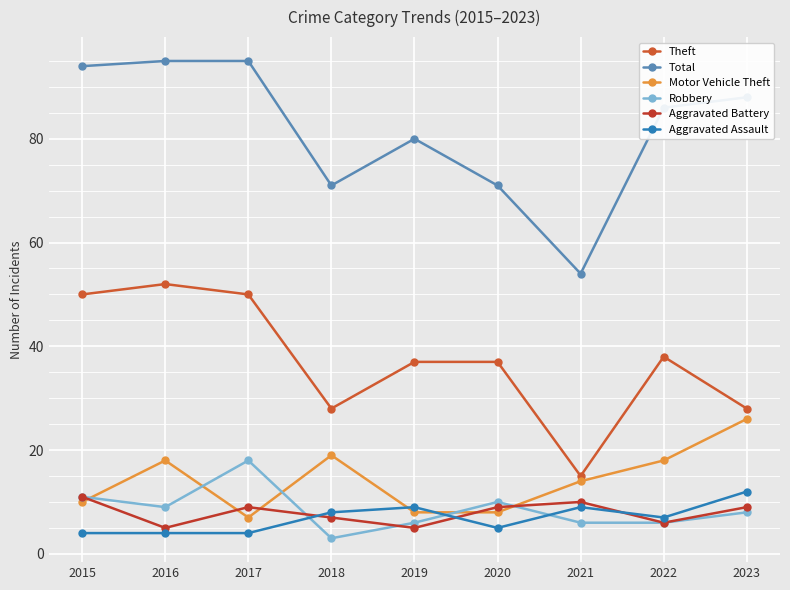

True or false: Motor Vehicle Theft has more than 1 interior local peaks.

True